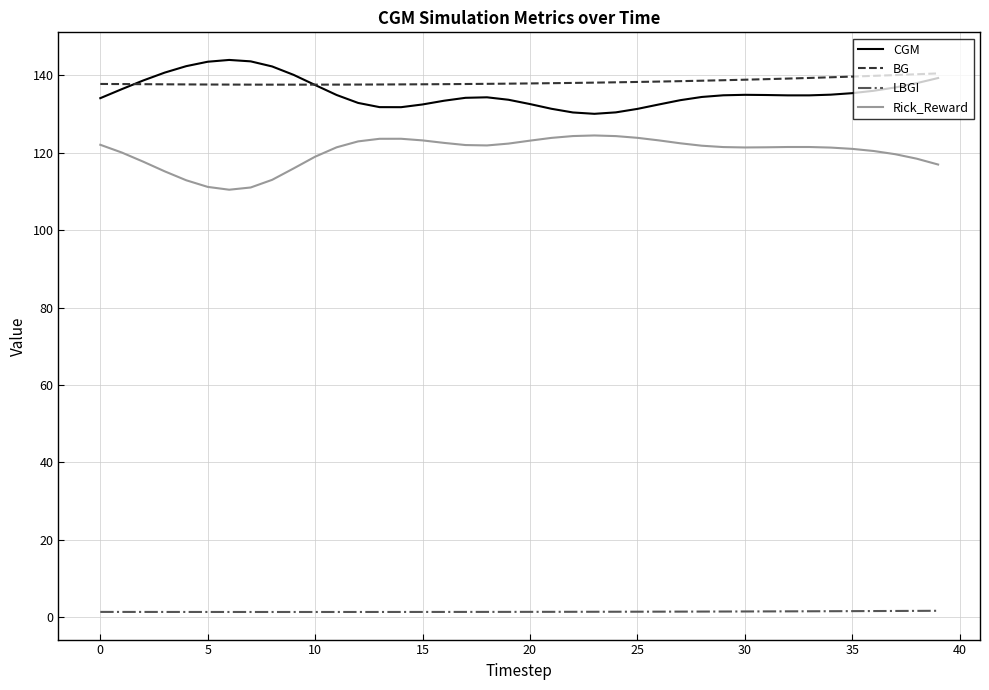

What is the greatest value displayed?

143.9